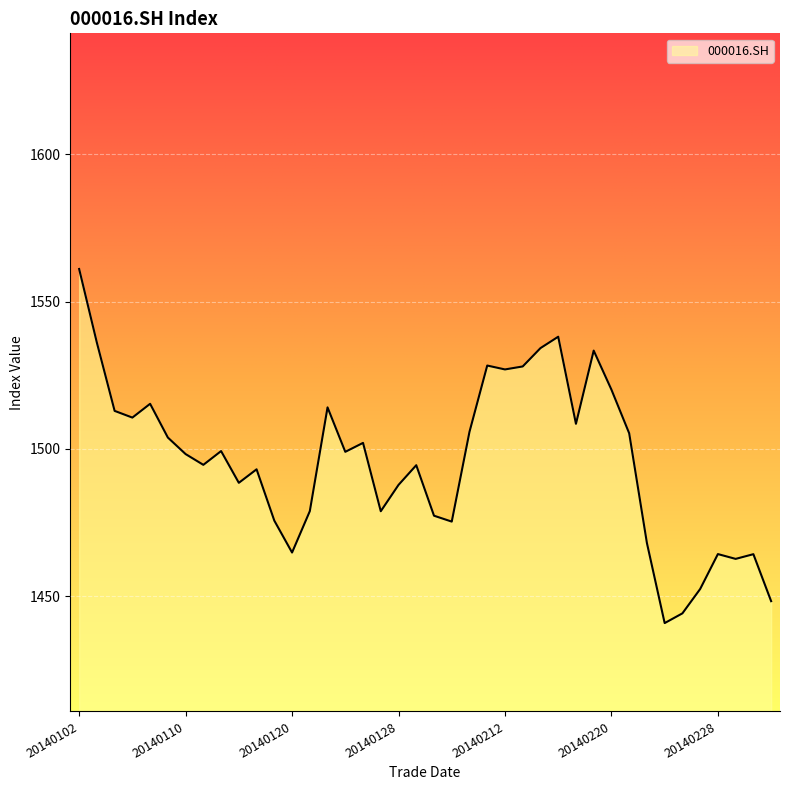

What is the minimum value shown in the chart?

1440.9